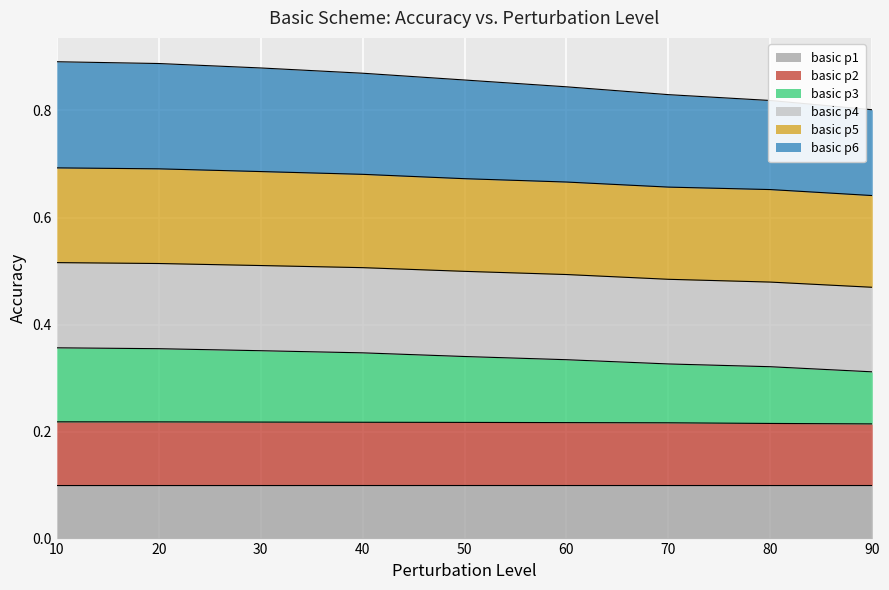

Is the value of basic p3 at 40 greater than the value of basic p1 at 90?

Yes